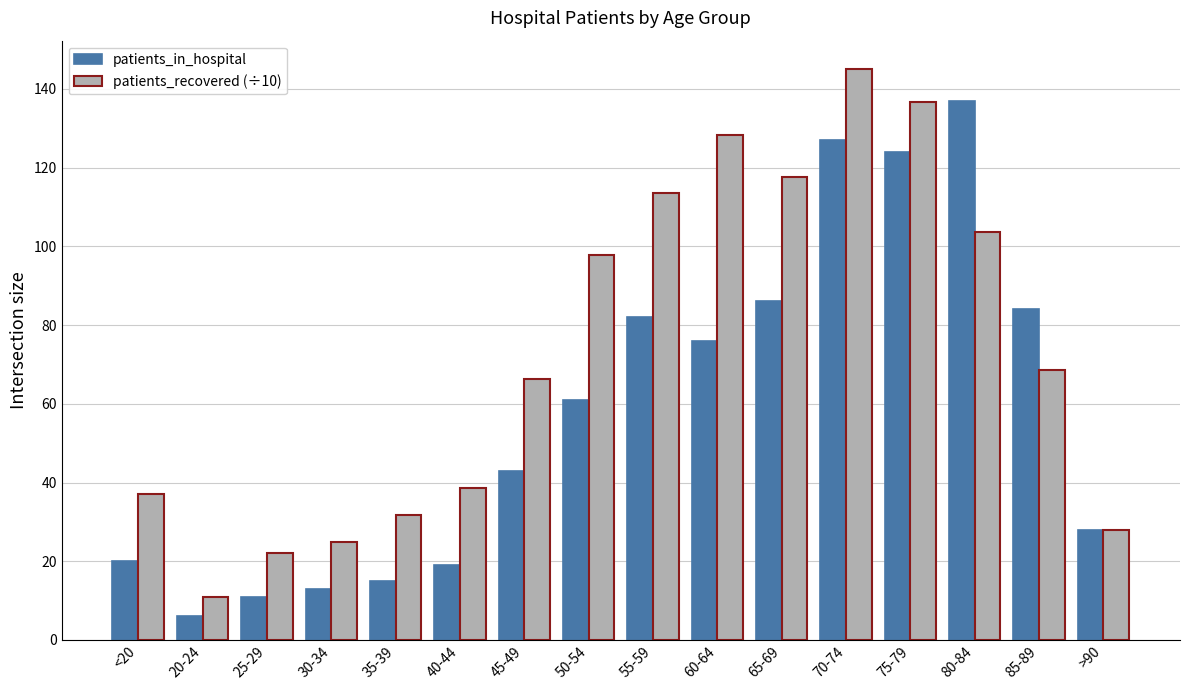

At which label is patients_recovered (÷10) closest to 77?

85-89